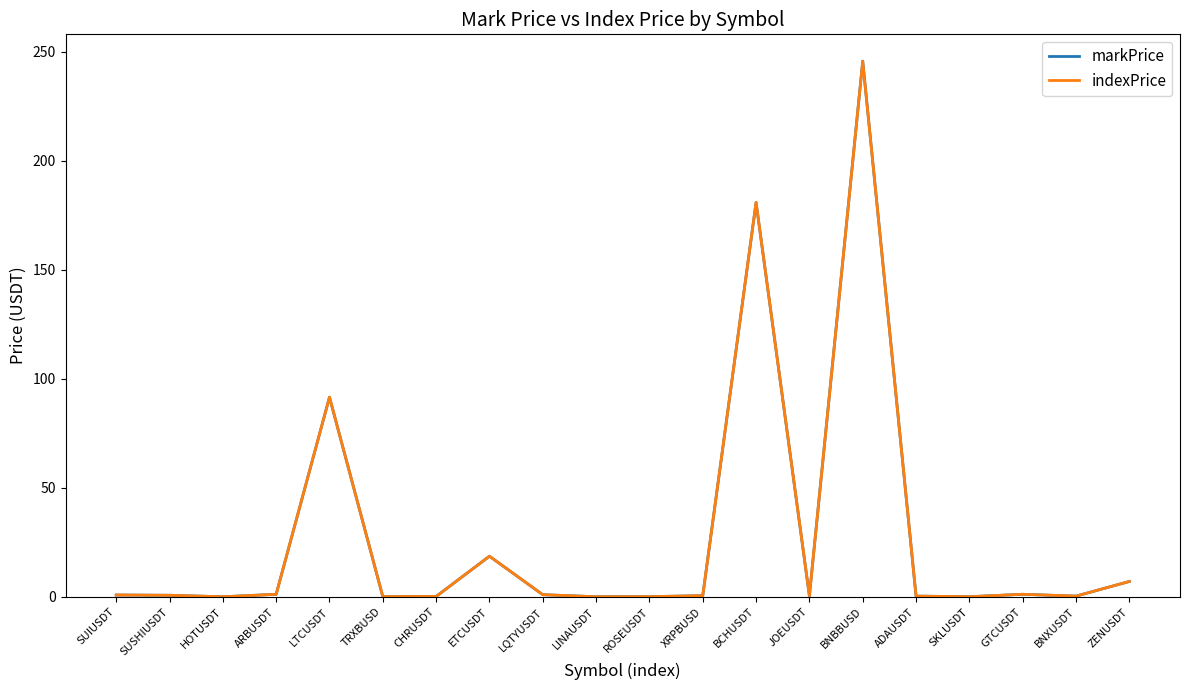

Between ARBUSDT and BCHUSDT, which series saw the biggest shift?

indexPrice